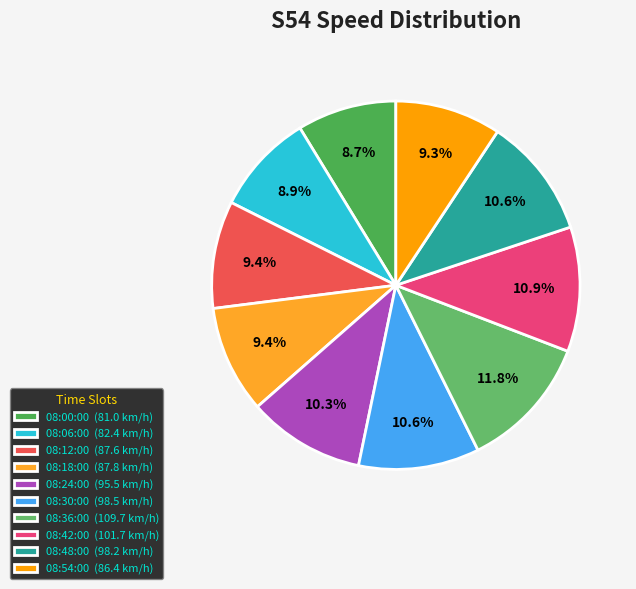

Is there any slice that represents more than half of the pie?

No